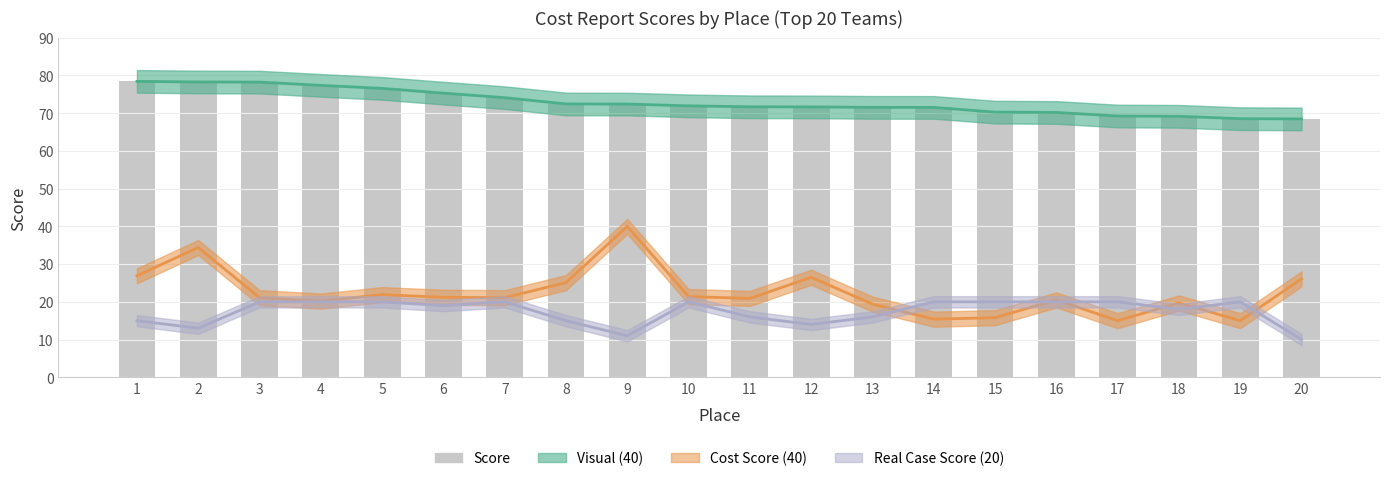

Reading left to right, extract all data points from this chart.

78.4	78.3	78.2	77.4	76.6	75.3	74.1	72.5	72.4	72.0	71.7	71.7	71.5	71.5	70.3	70.2	69.2	69.2	68.5	68.5